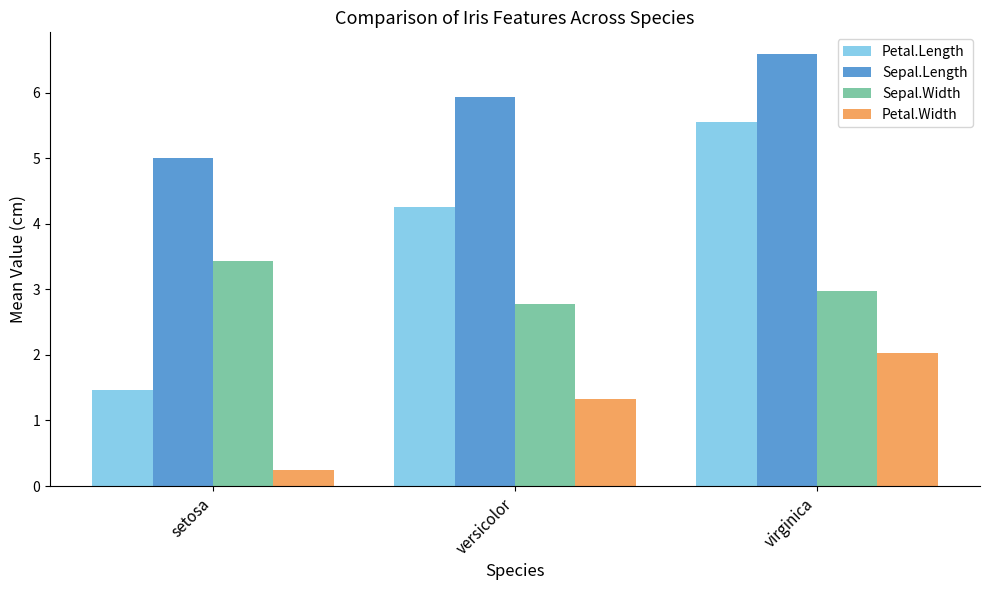

List the series in order of their overall mean, highest first.

Sepal.Length, Petal.Length, Sepal.Width, Petal.Width